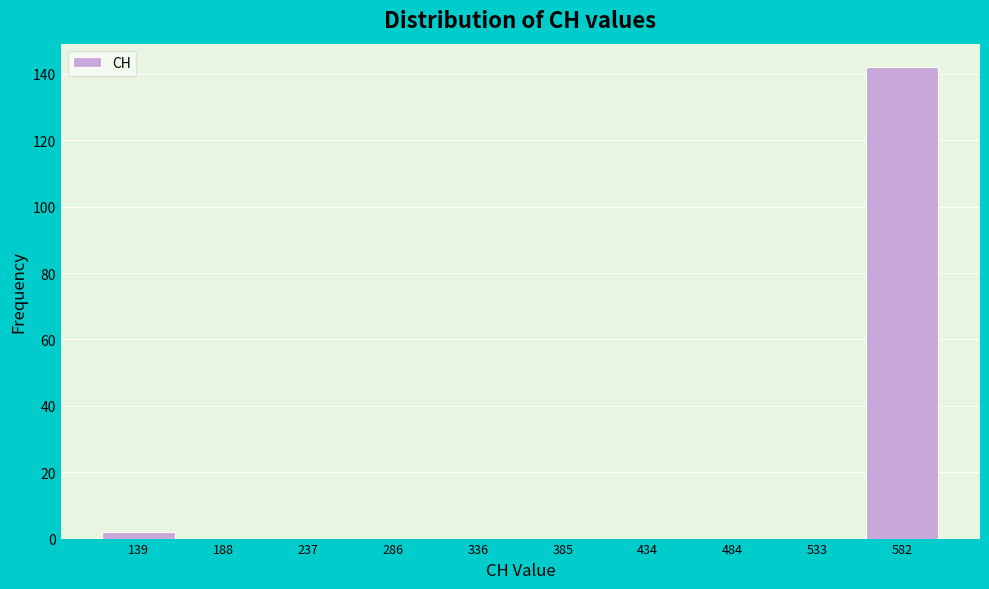

Reading left to right, list all the values displayed in this chart.

139=2	188=0	237=0	286=0	336=0	385=0	434=0	484=0	533=0	582=142